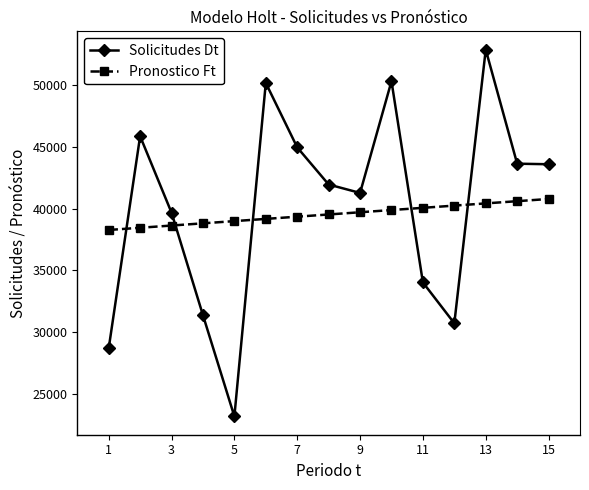

What is the highest value of the Solicitudes Dt series?

52884.0